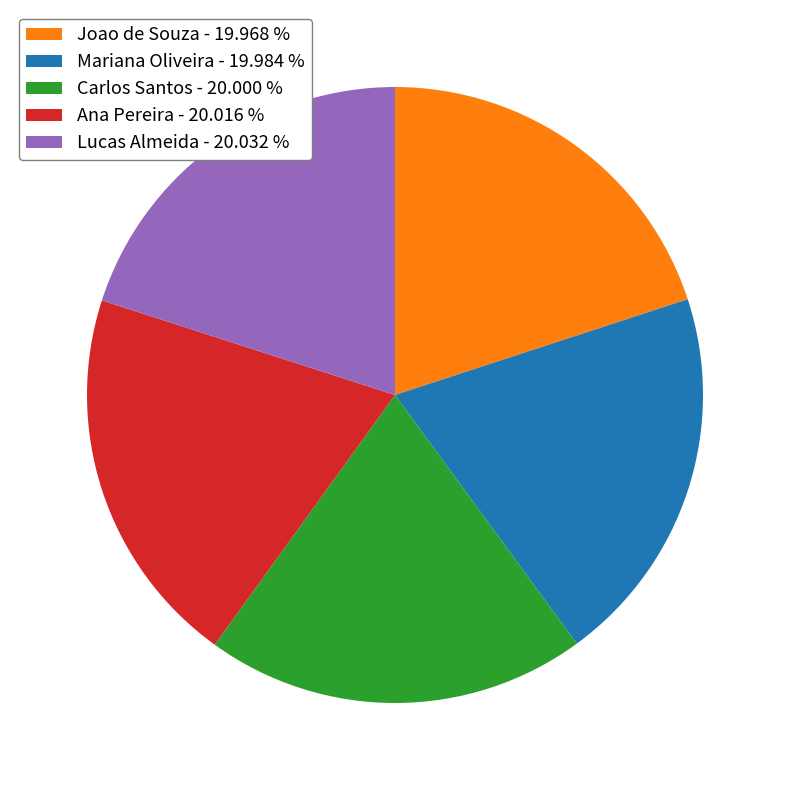

True or false: Joao de Souza accounts for 5% of the total.

False